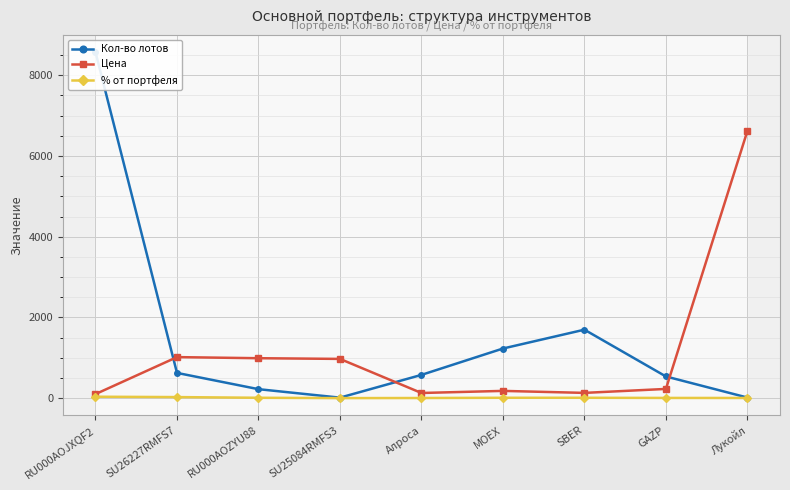

Where does the Цена series first go above 228?

SU26227RMFS7